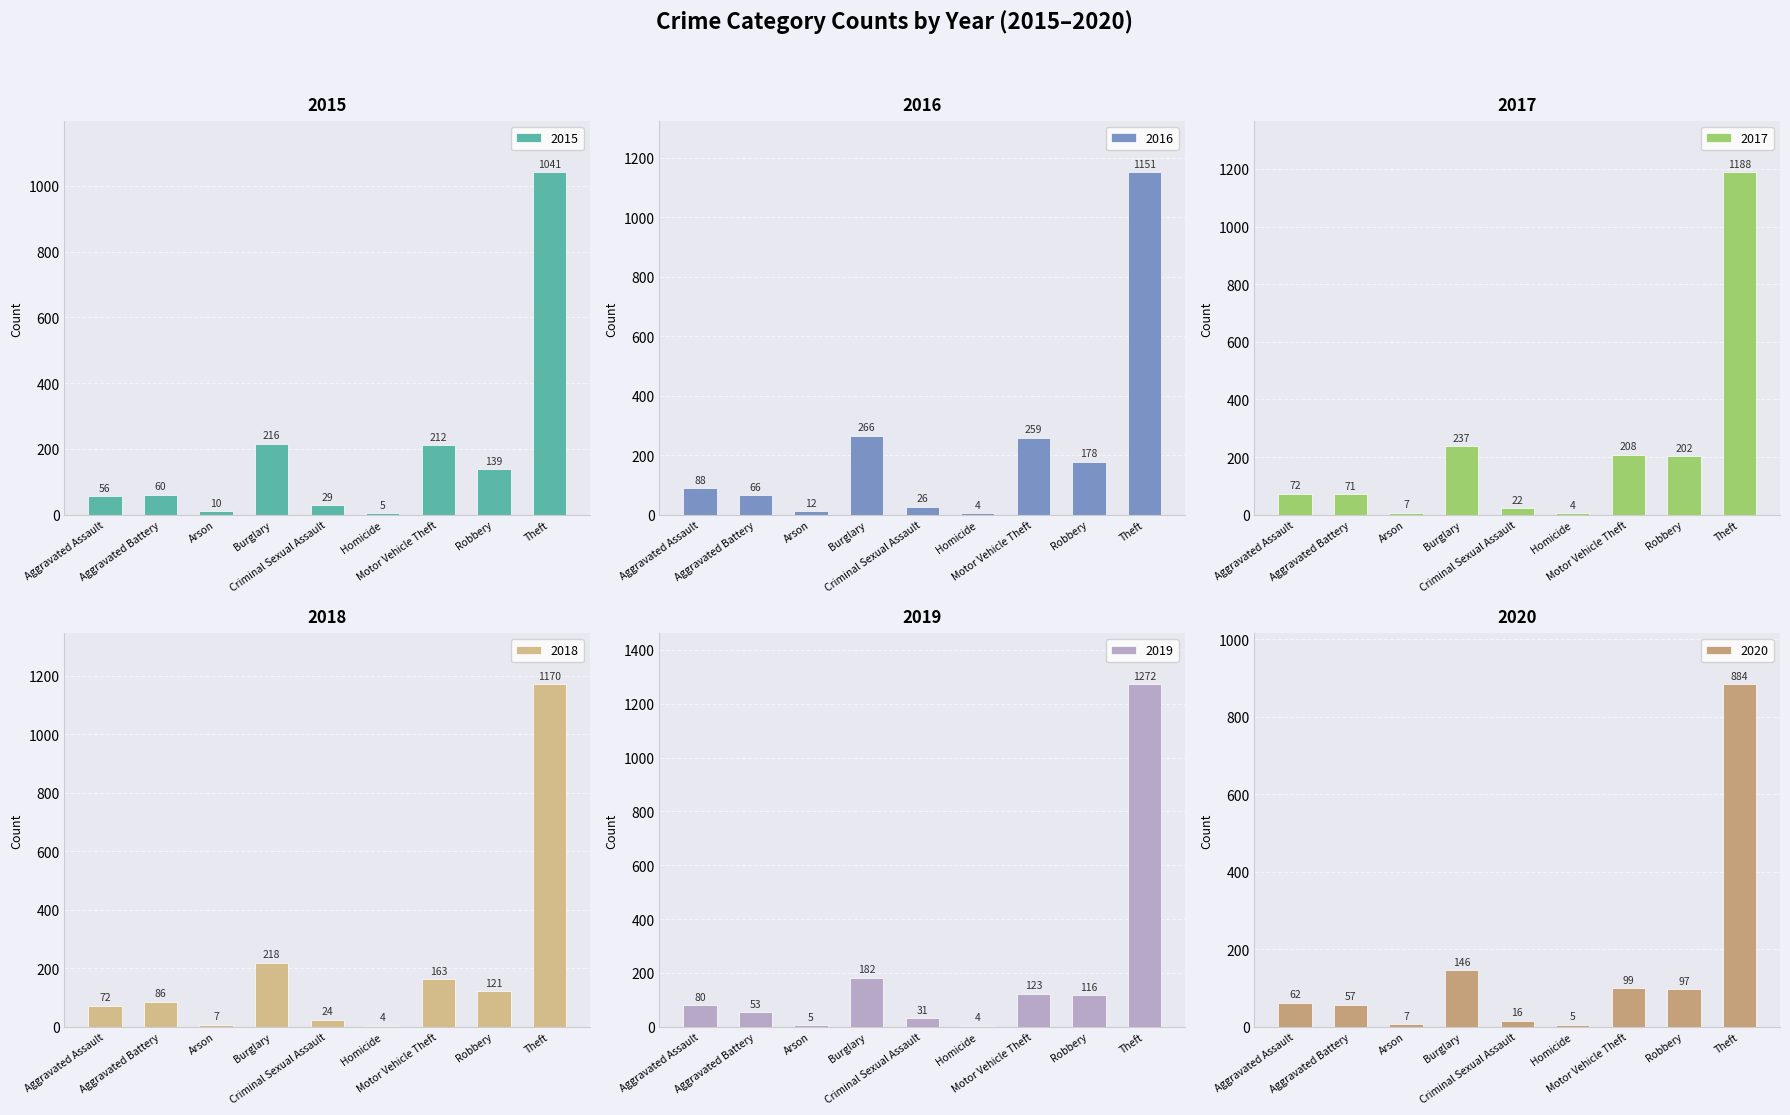

Does the chart contain any negative values?

No